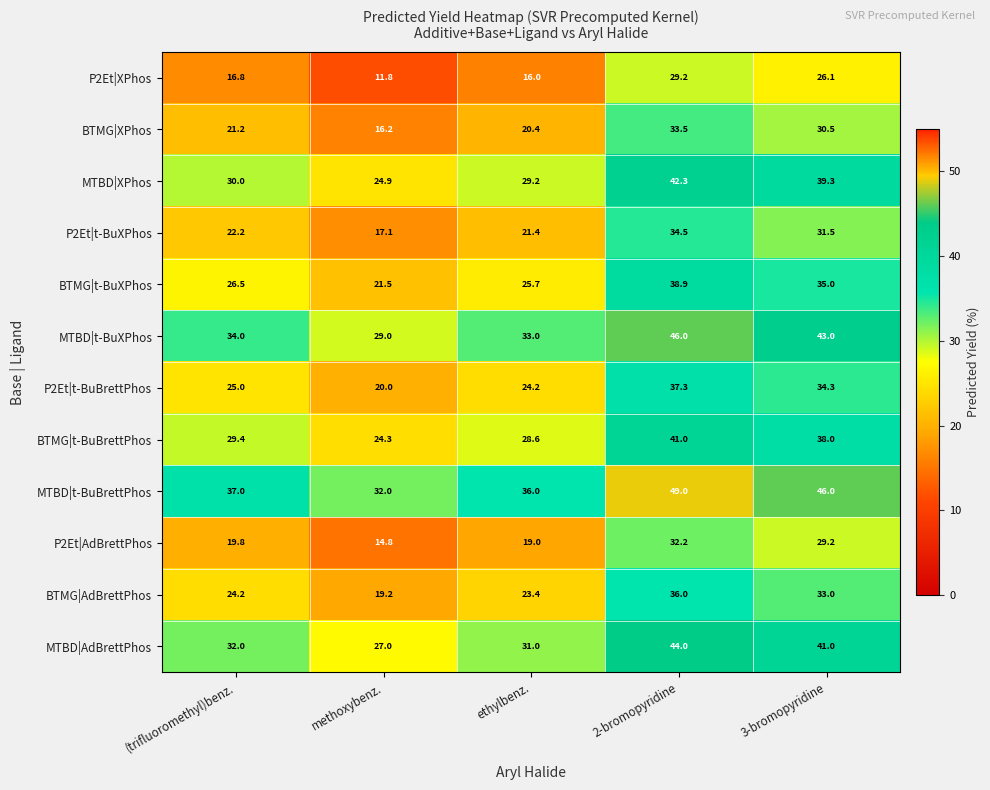

What is the difference between the highest and lowest values at ethylbenz.?

20.0